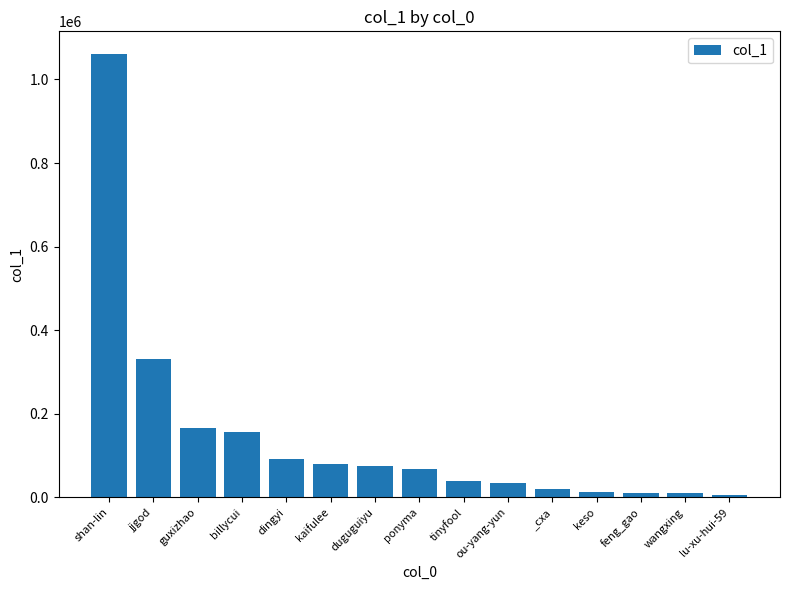

What is the difference between the second highest and second lowest values?

320376